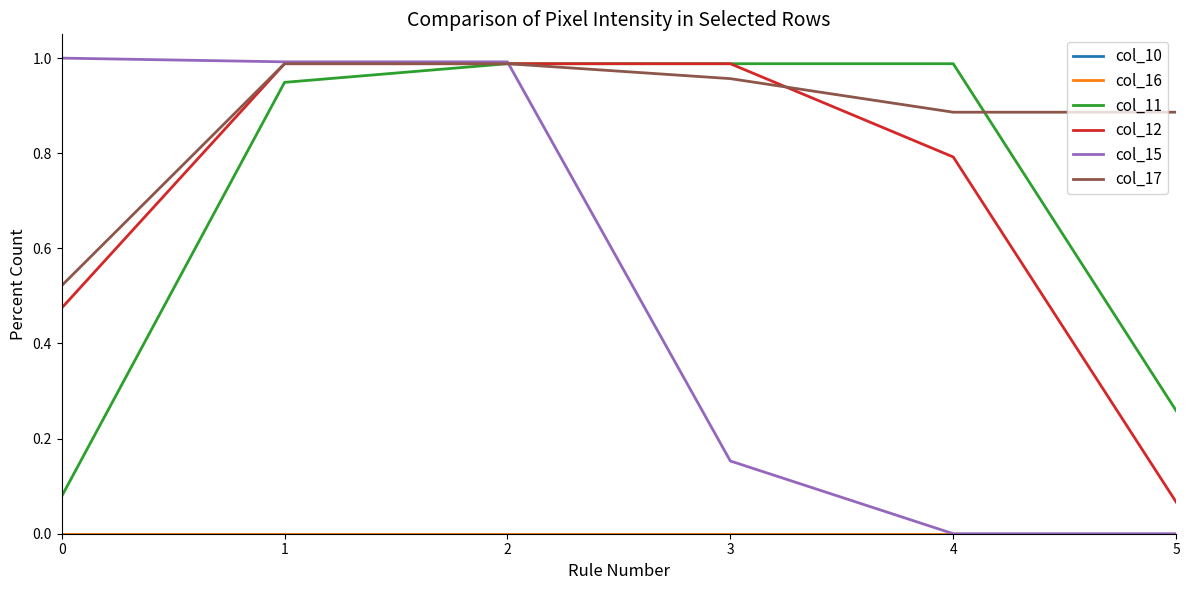

What is the difference between the maximum and minimum values in the col_12 series?

0.9